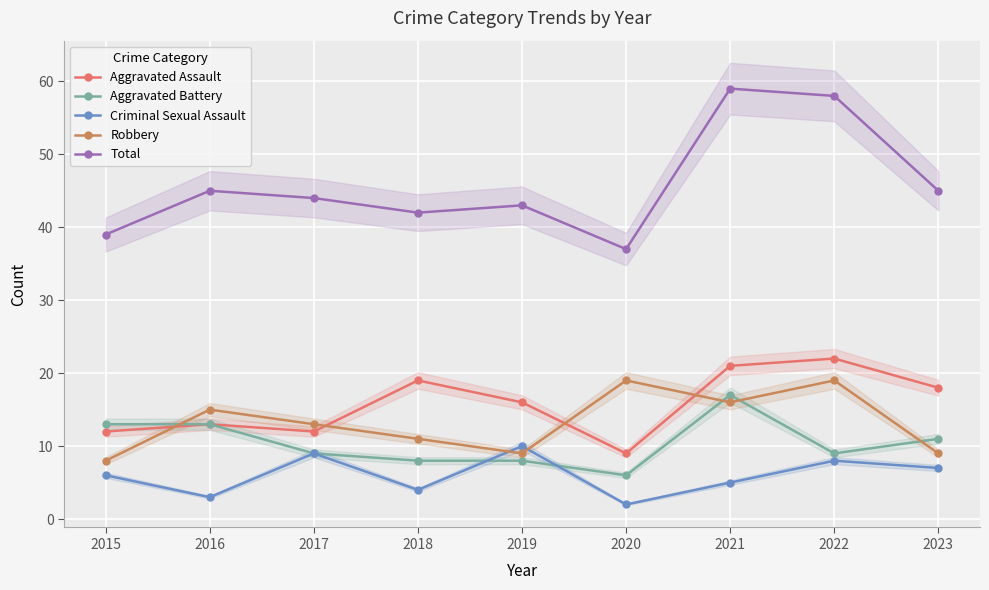

What is the average value of the Criminal Sexual Assault series?

6